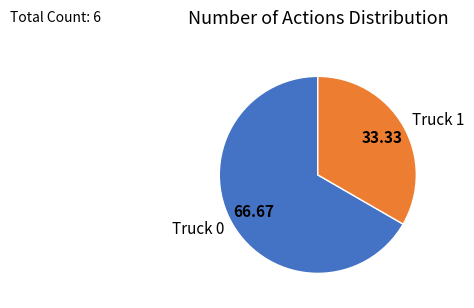

Is it true that Truck 0 is 54% of the pie?

False